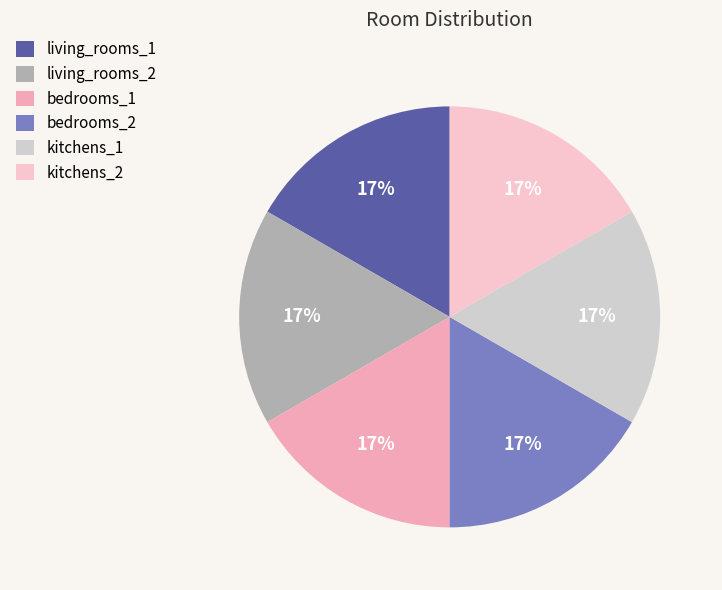

To the nearest percent, what percentage of the pie is living_rooms_2?

17%